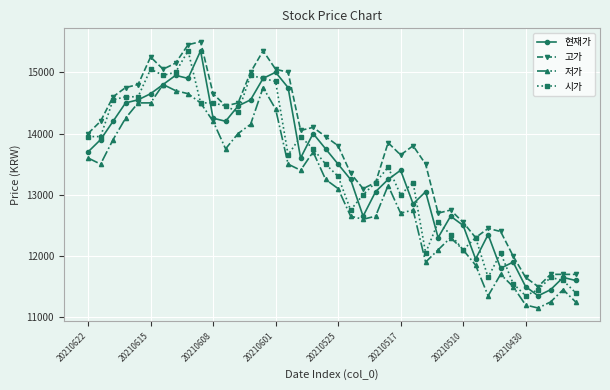

True or false: 저가 and 고가 cross at least once.

False